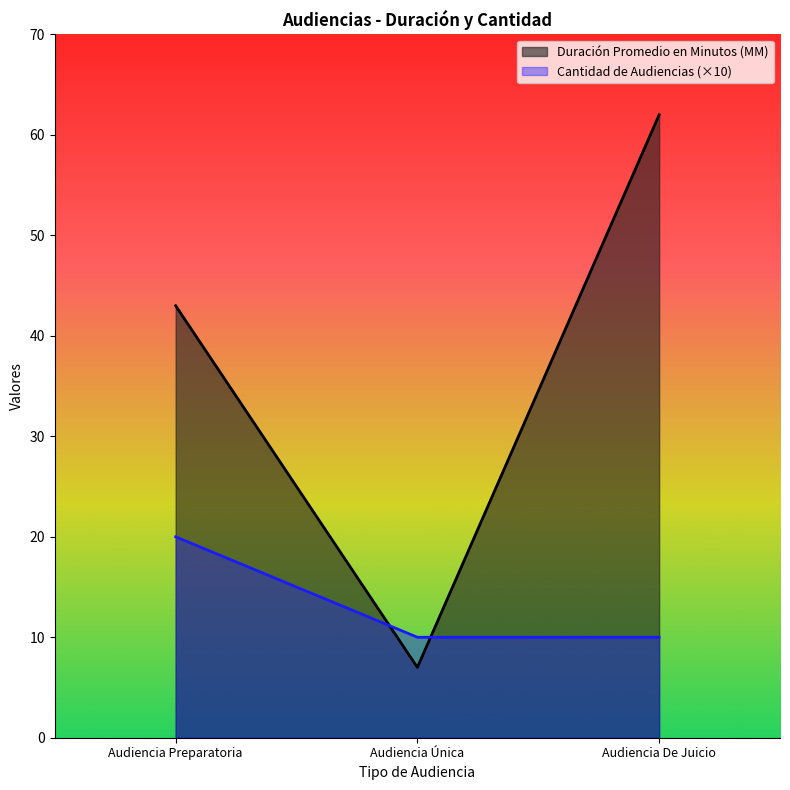

List the series in order of their peak value, lowest first.

Cantidad de Audiencias (×10), Duración Promedio en Minutos (MM)